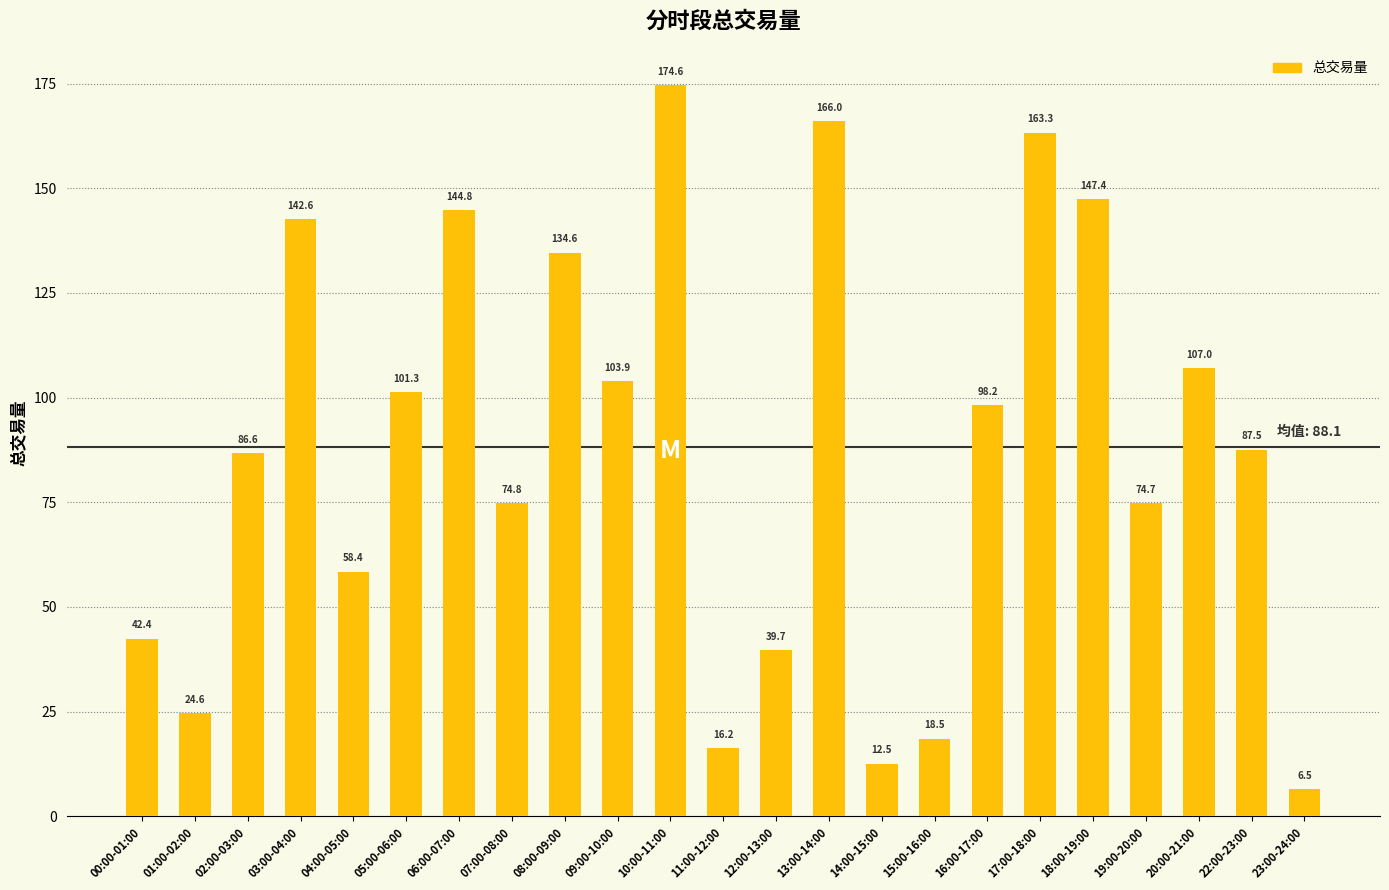

Approximately how many times larger is the value at 22:00-23:00 compared to 17:00-18:00?

0.5